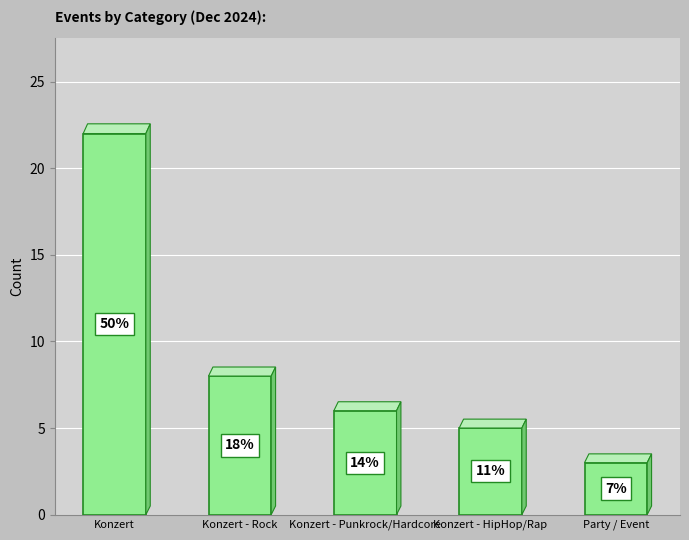

Are the bars horizontal?

No